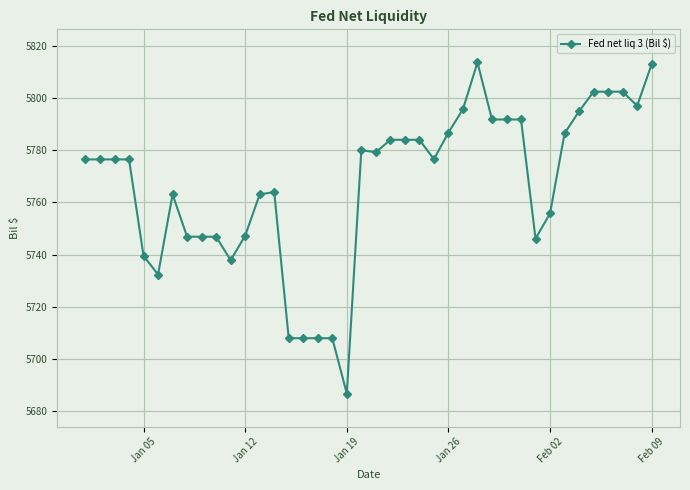

What is the value of the 9th point from the left?

5746.9